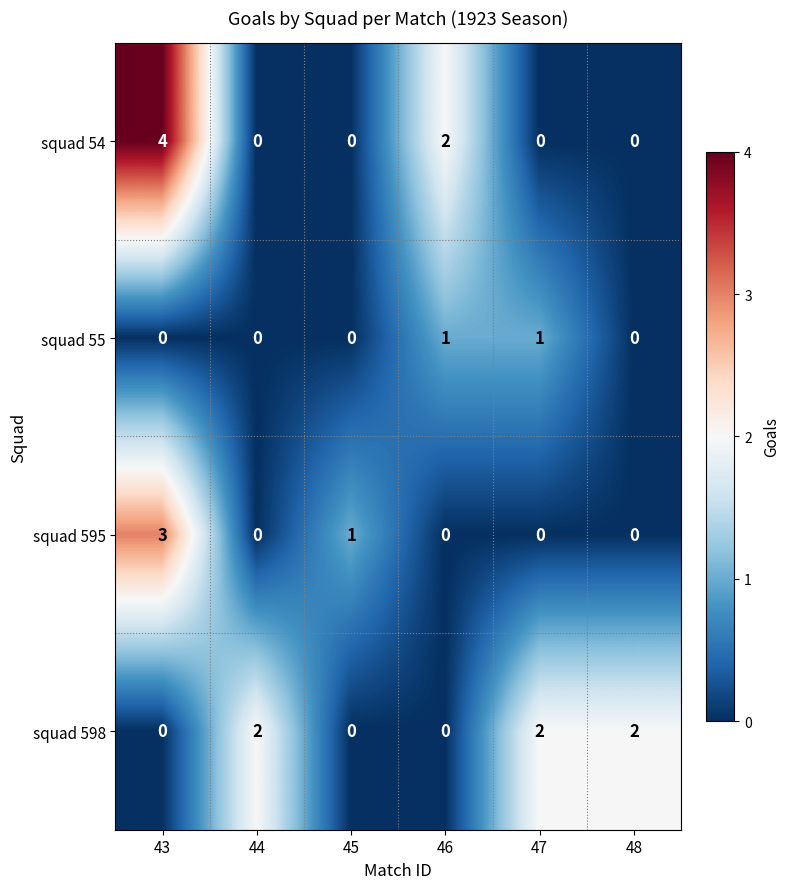

What is the sum of all squad 54 values?

6